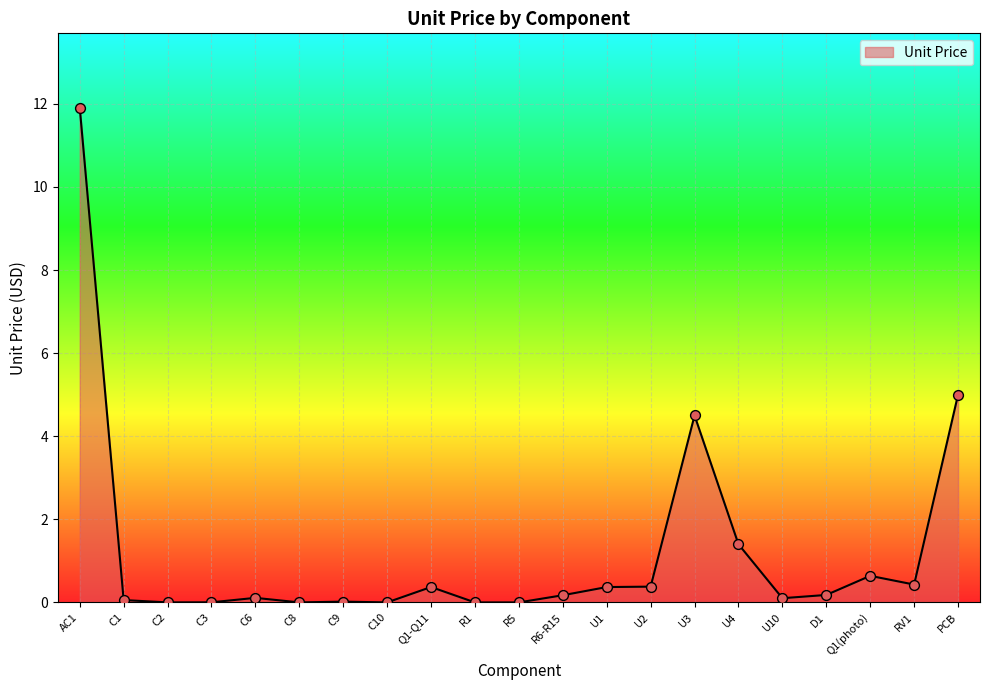

What is the change in value from Q1-Q11 to D1?

-0.2